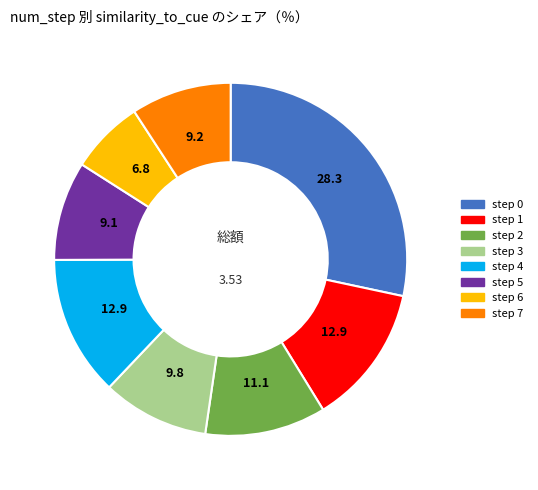

Combined, do step 1 and step 0 account for over 50%?

No